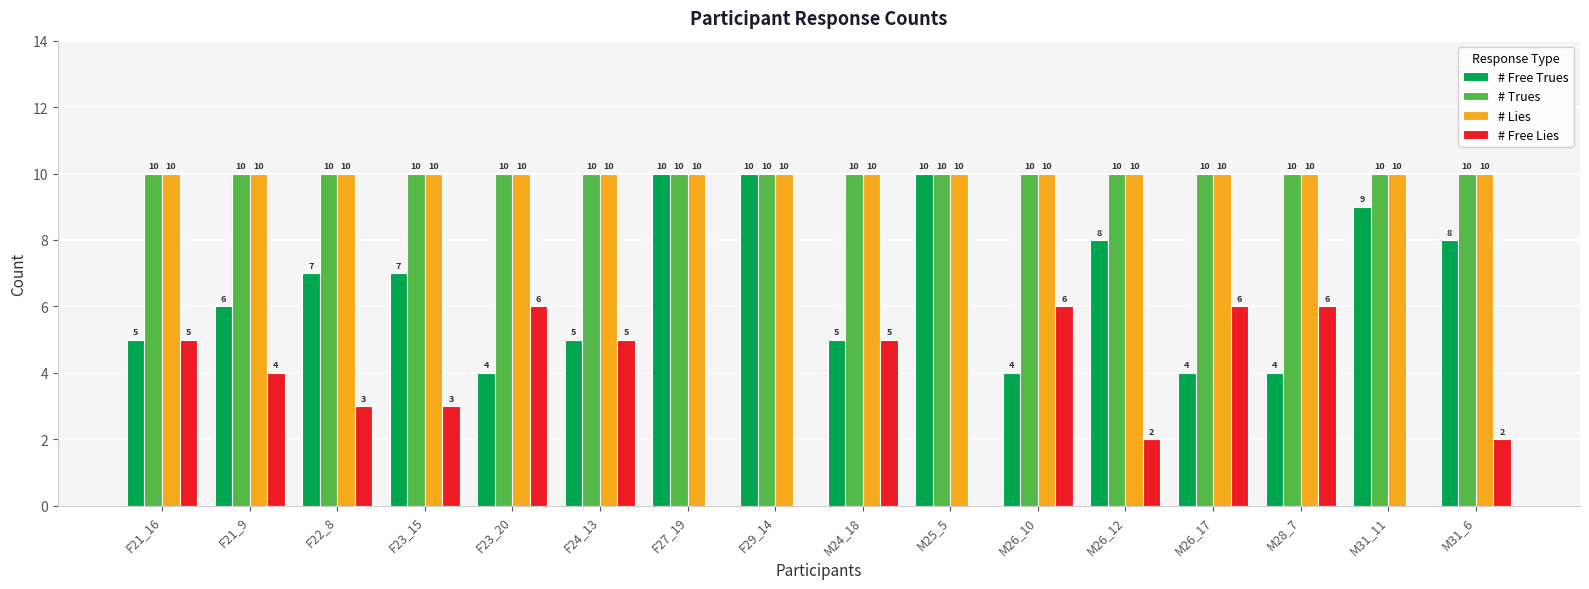

The value of # Free Trues at F21_9 is 4. True or false?

False